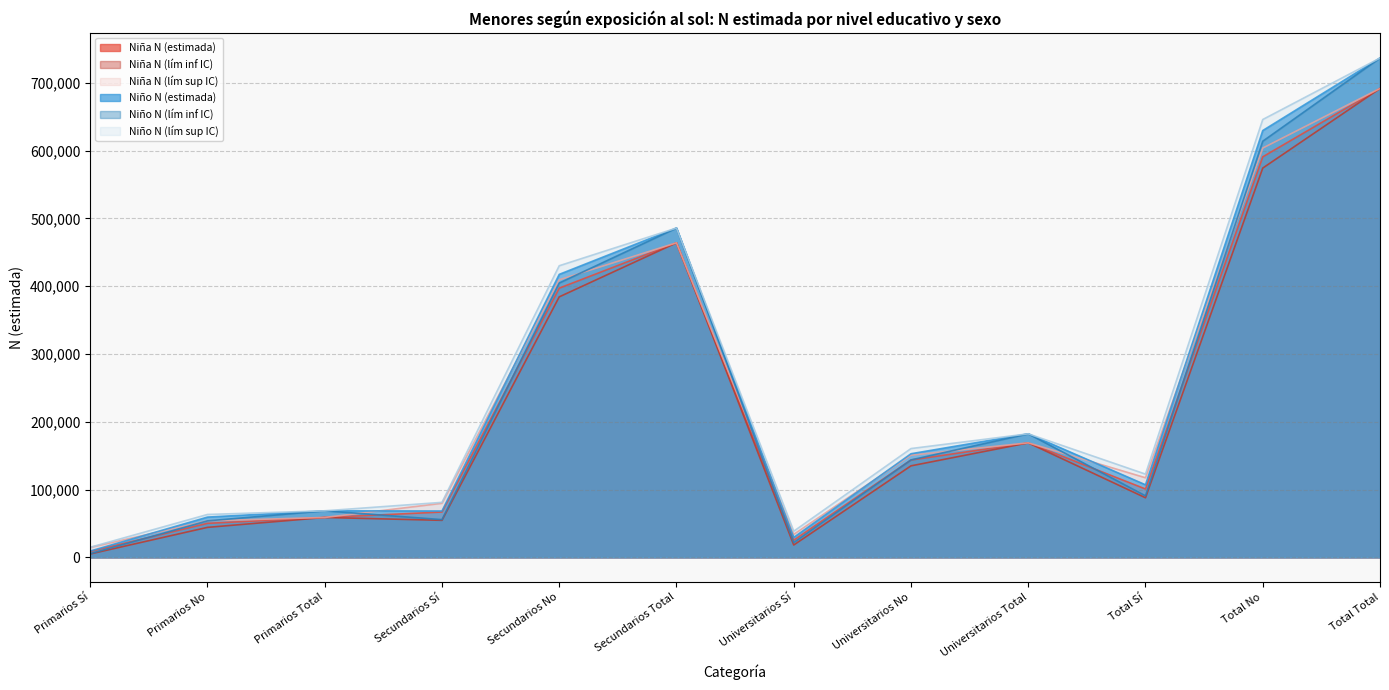

At which category is the sum across all series the highest?

Total Total